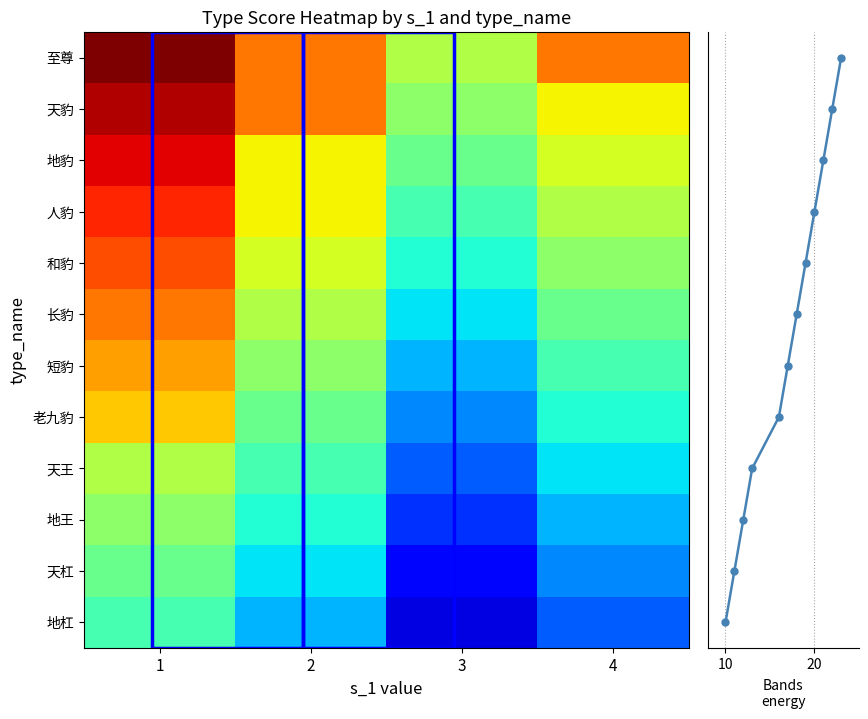

What is the smallest value displayed?

2